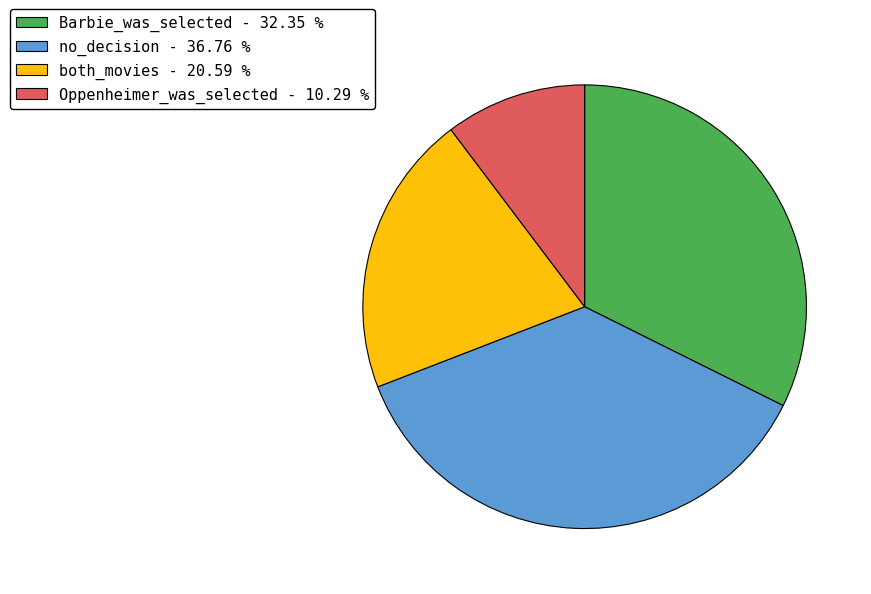

Do Oppenheimer_was_selected - 10.29 % and Barbie_was_selected - 32.35 % together represent more than half of the pie?

No